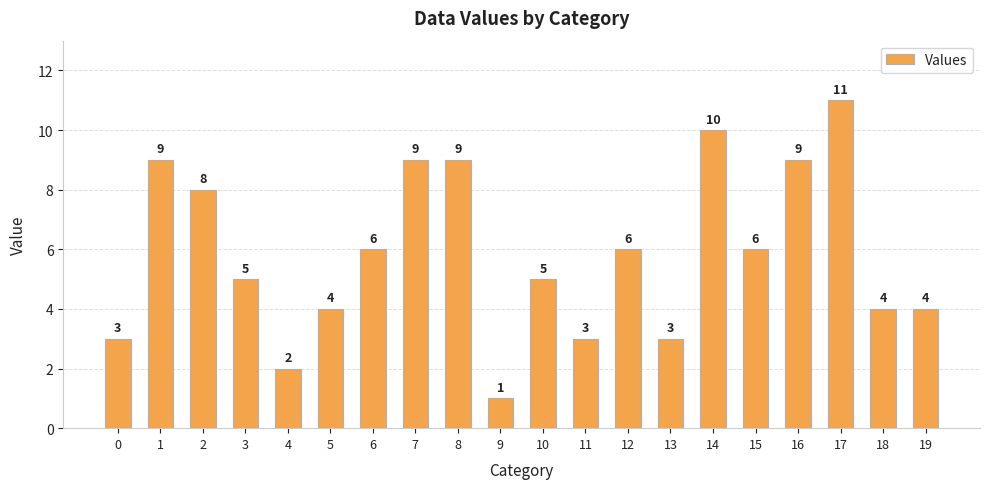

The value at 0 is 3. True or false?

True